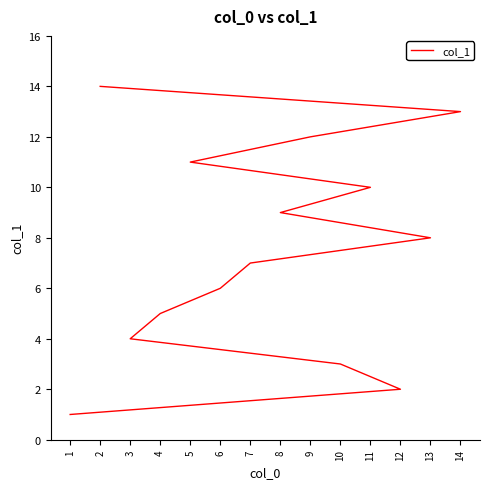

Which label corresponds to the smallest value in the chart?

1